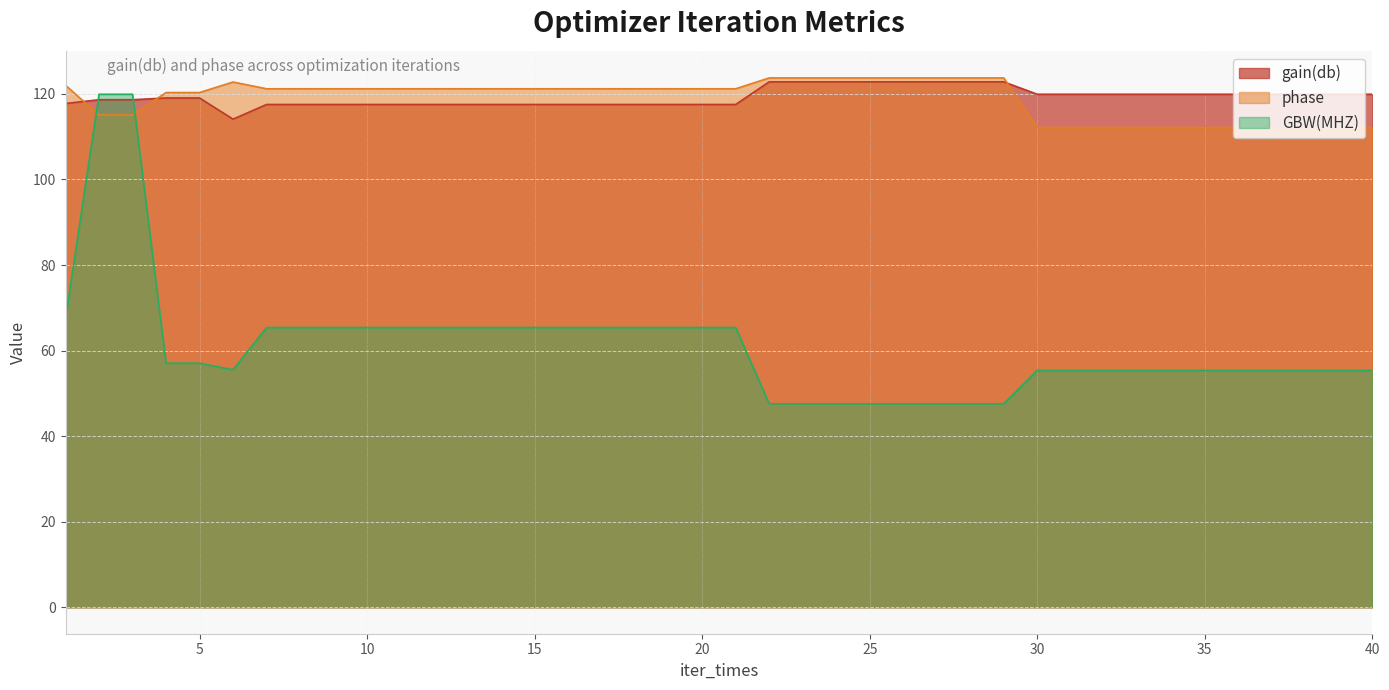

How many interior local peaks does the phase series have?

1